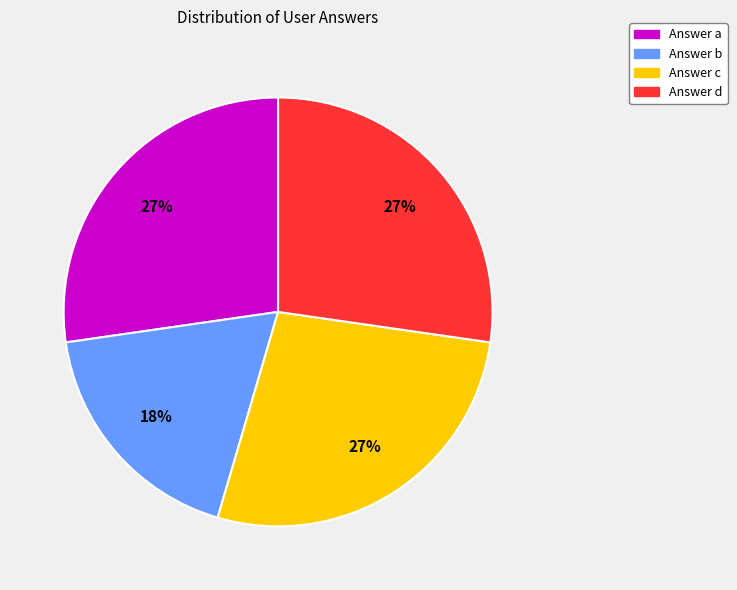

To the nearest percent, what is the average slice percentage?

25%